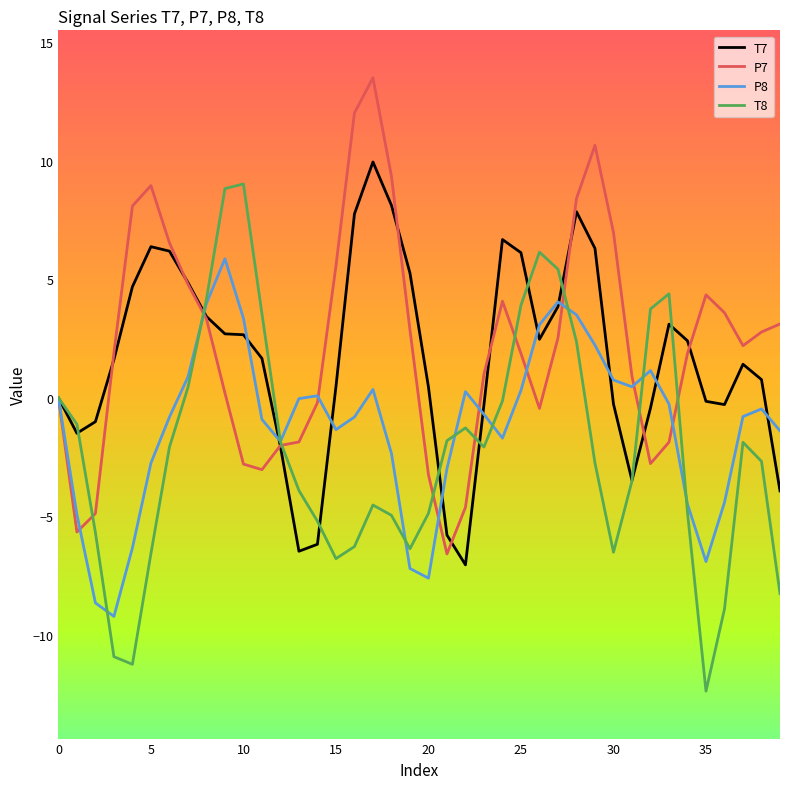

Which series has the largest range (max minus min)?

T8